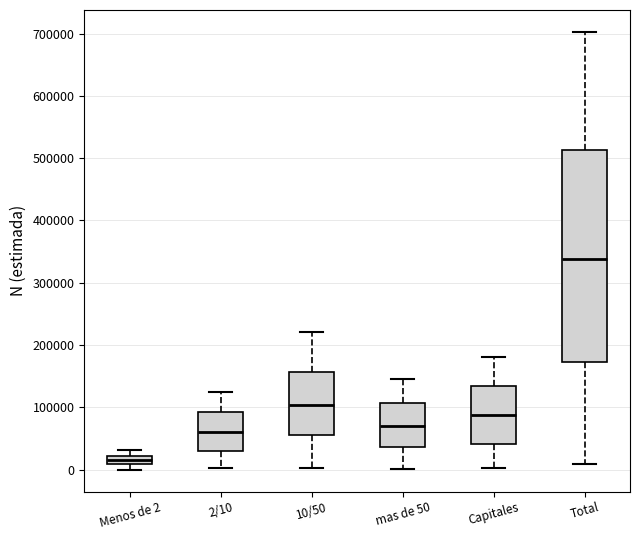

Which box has the highest median line?

Total